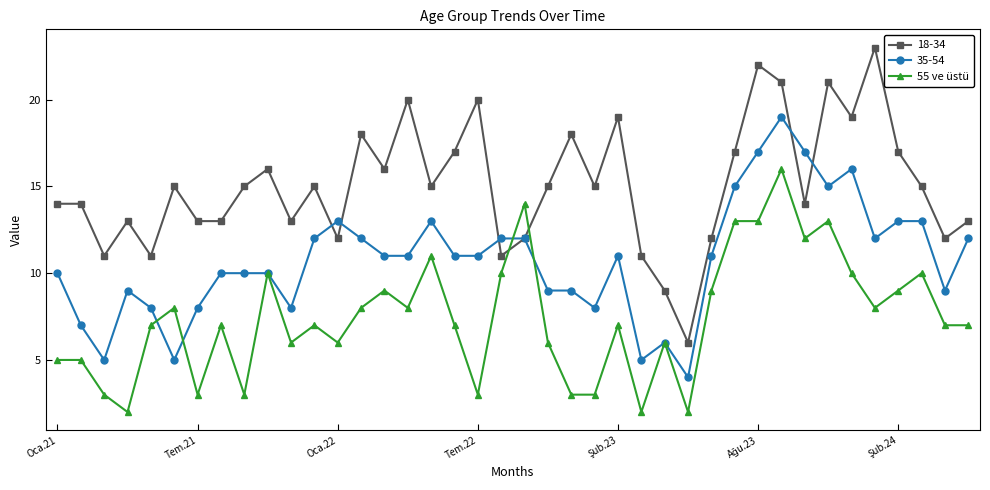

Which series has the largest range (max minus min)?

18-34